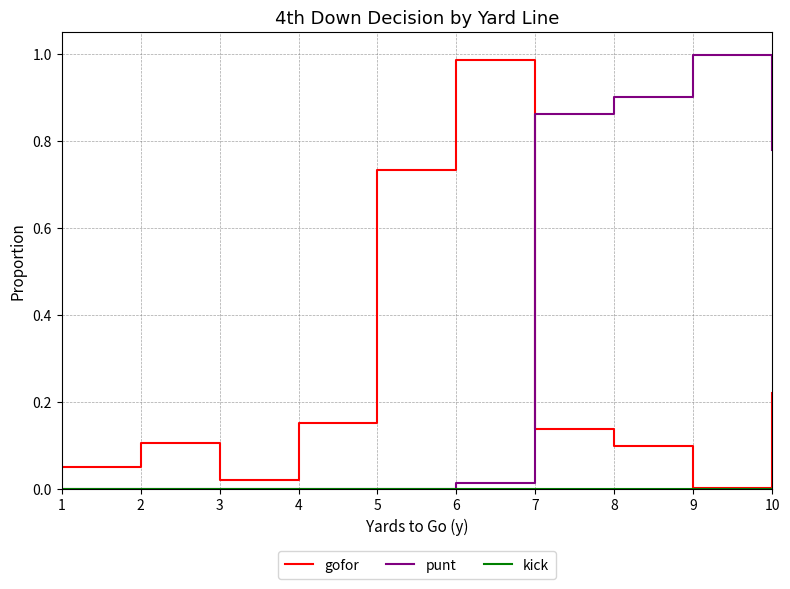

True or false: punt and gofor cross at least once.

True